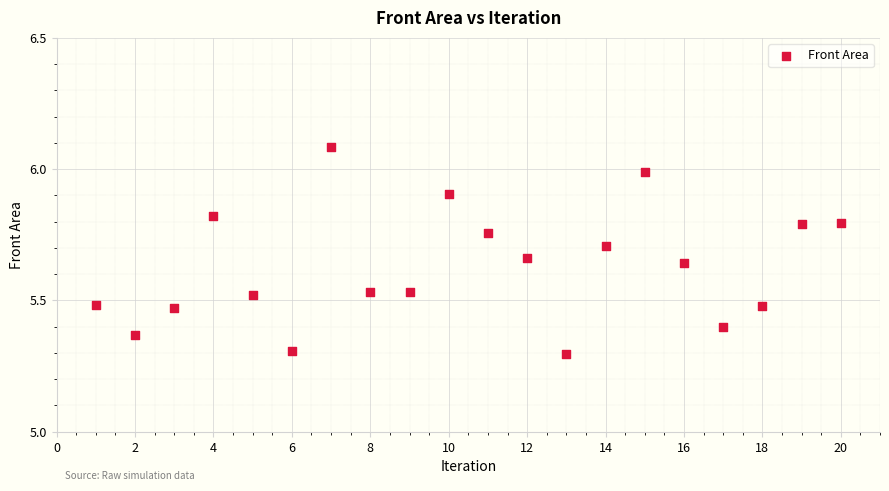

What is the range of Y values (max minus min)?

0.8